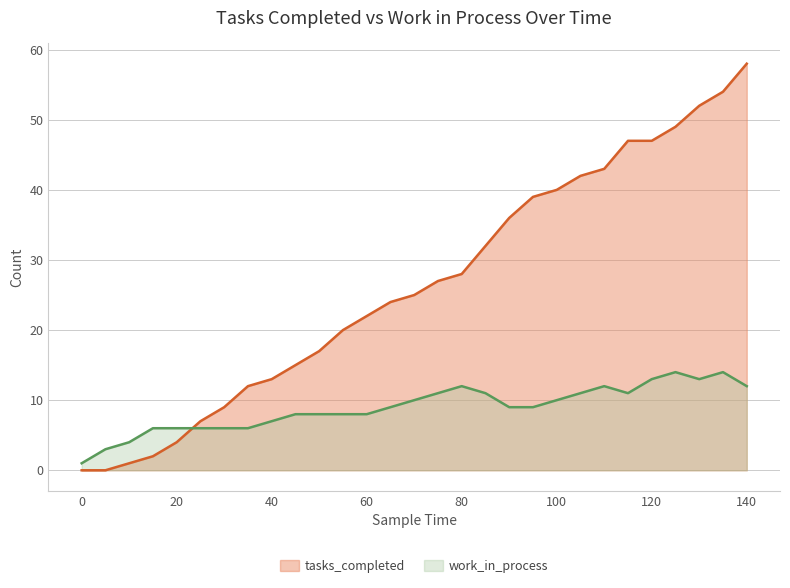

The value of work_in_process at 100 is 10. True or false?

True